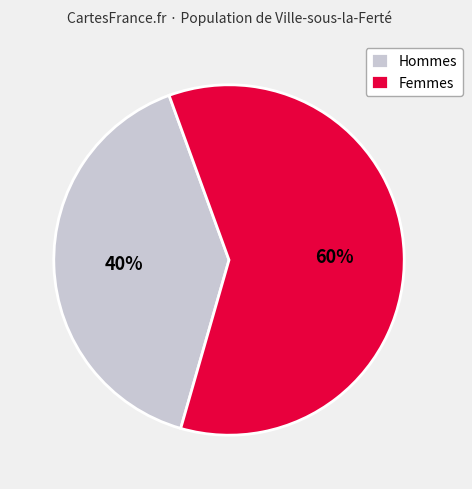

Approximately how many times larger is the value at Hommes compared to Femmes?

0.7